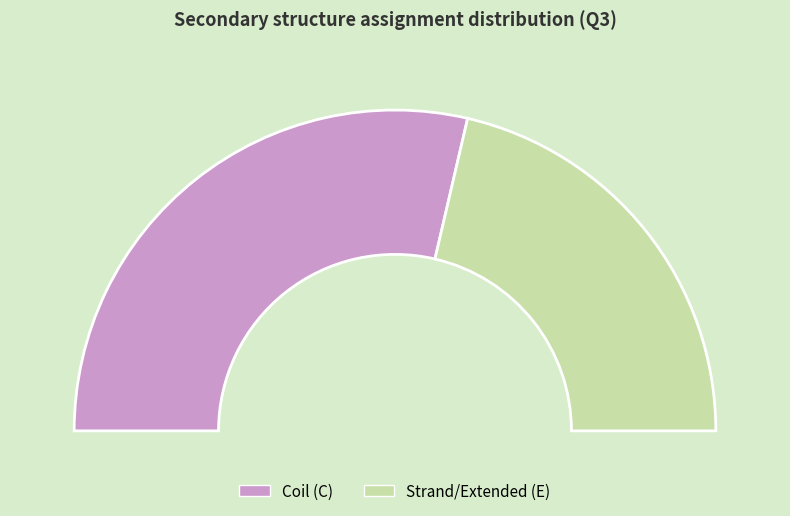

Is it true that C is 67% of the pie?

False